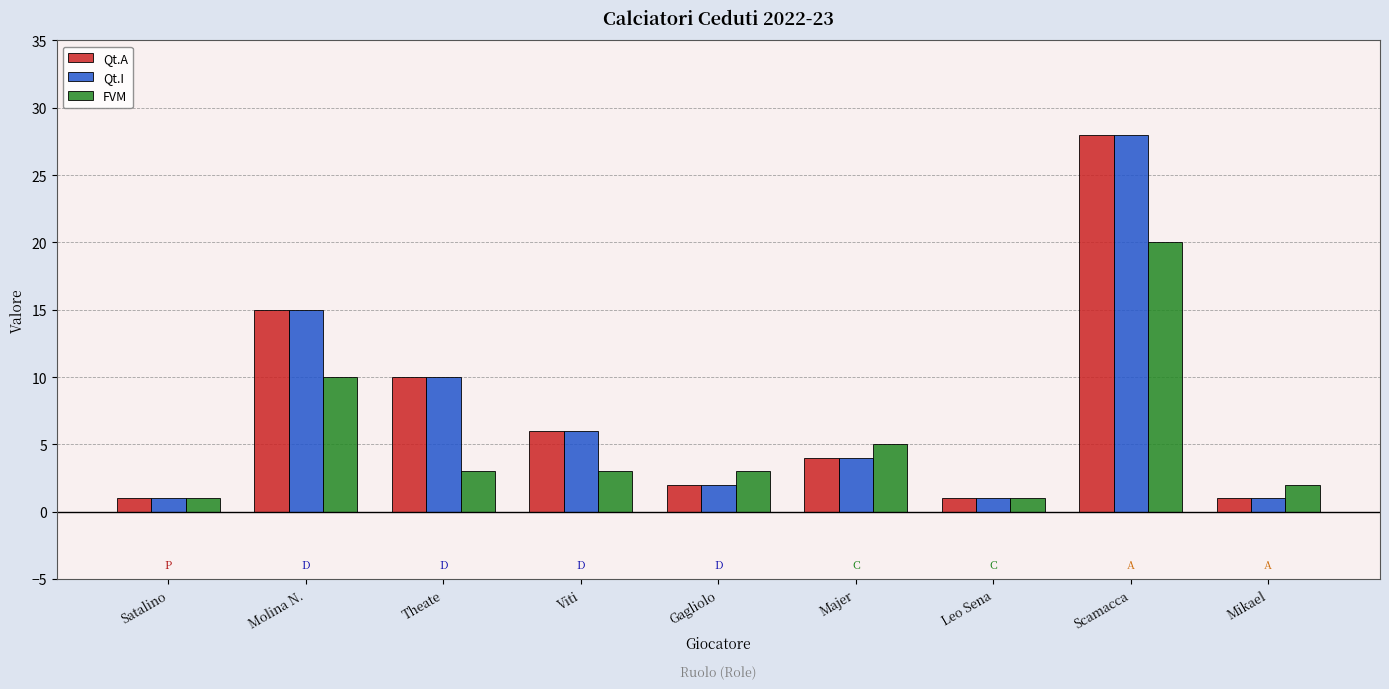

Reading left to right, what are all the values shown in this chart?

Qt.A: 1	15	10	6	2	4	1	28	1
Qt.I: 1	15	10	6	2	4	1	28	1
FVM: 1	10	3	3	3	5	1	20	2